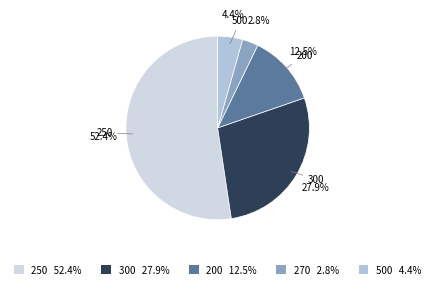

How many slices are in this pie chart?

5